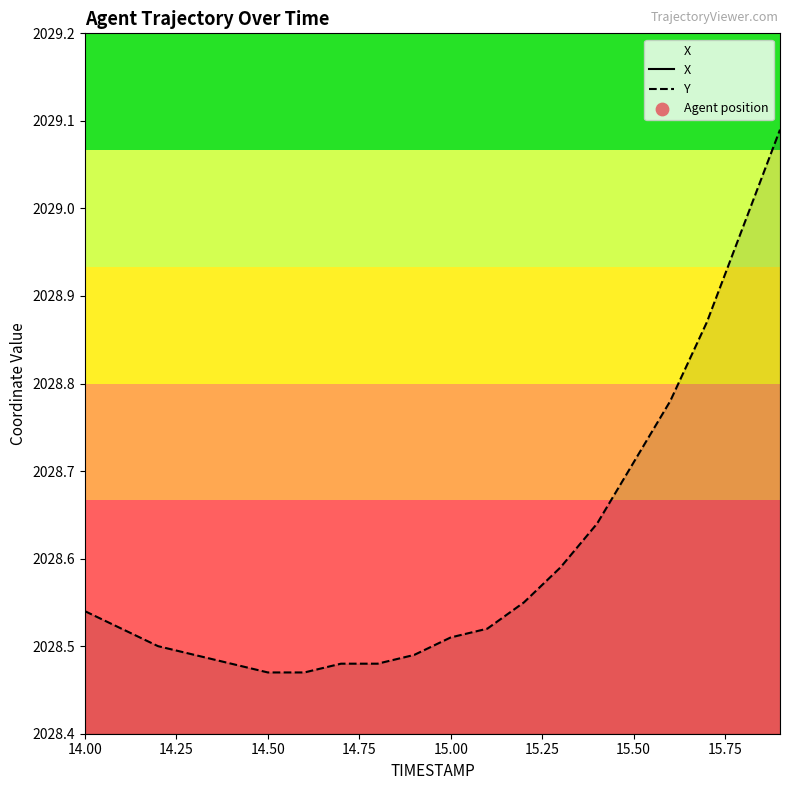

Which series reaches the minimum Y coordinate?

X